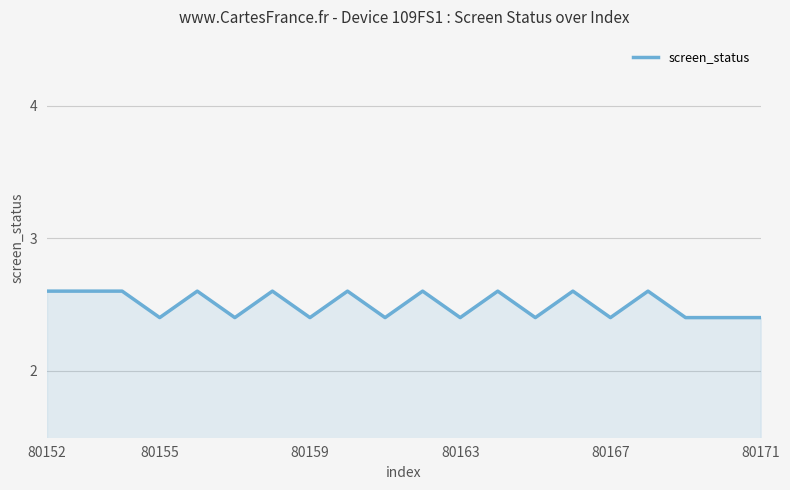

What is the smallest value displayed?

2.4